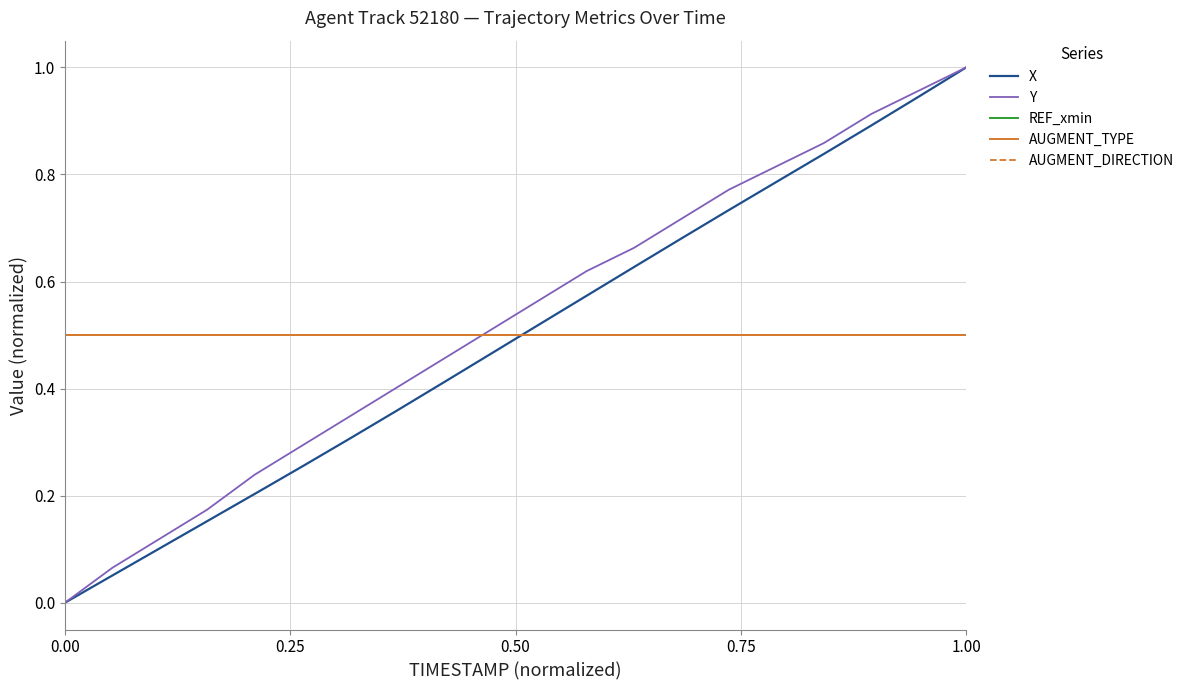

Is this an area chart (filled region under the line)?

No